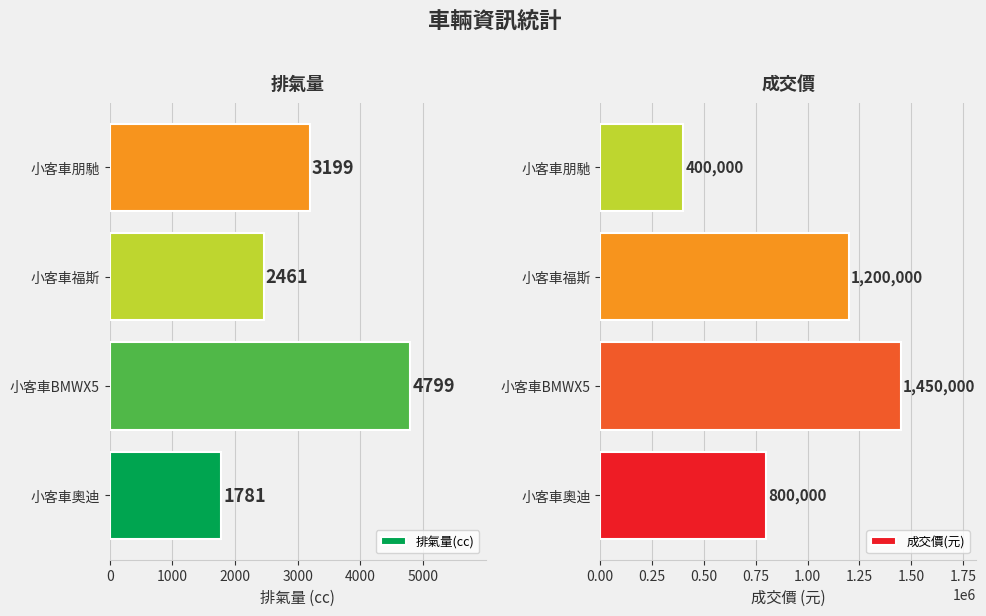

How many 排氣量(cc) values are between 2461 and 4799?

3